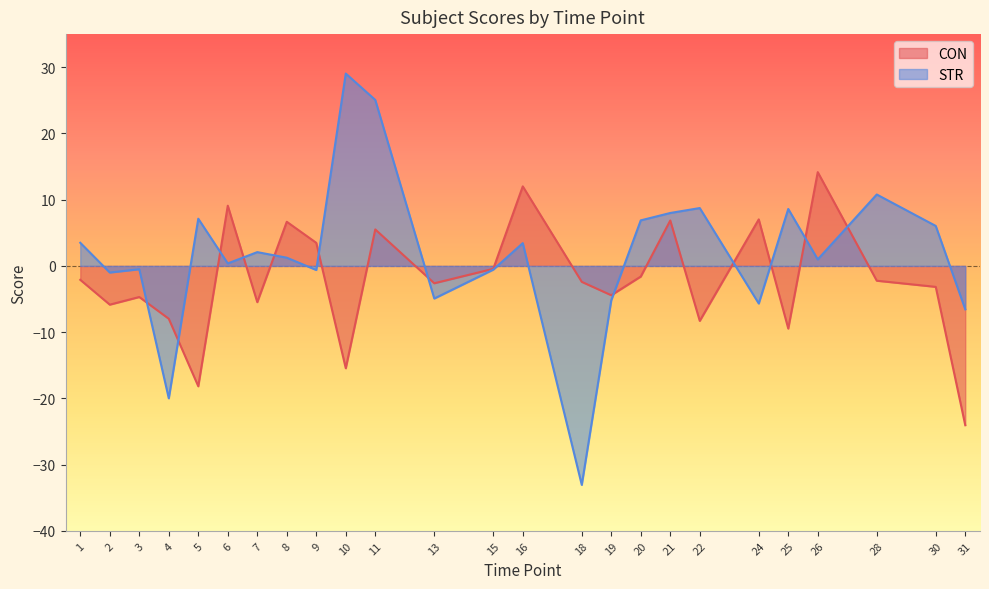

What is the value of the CON point at the 25th from the left?

-24.1